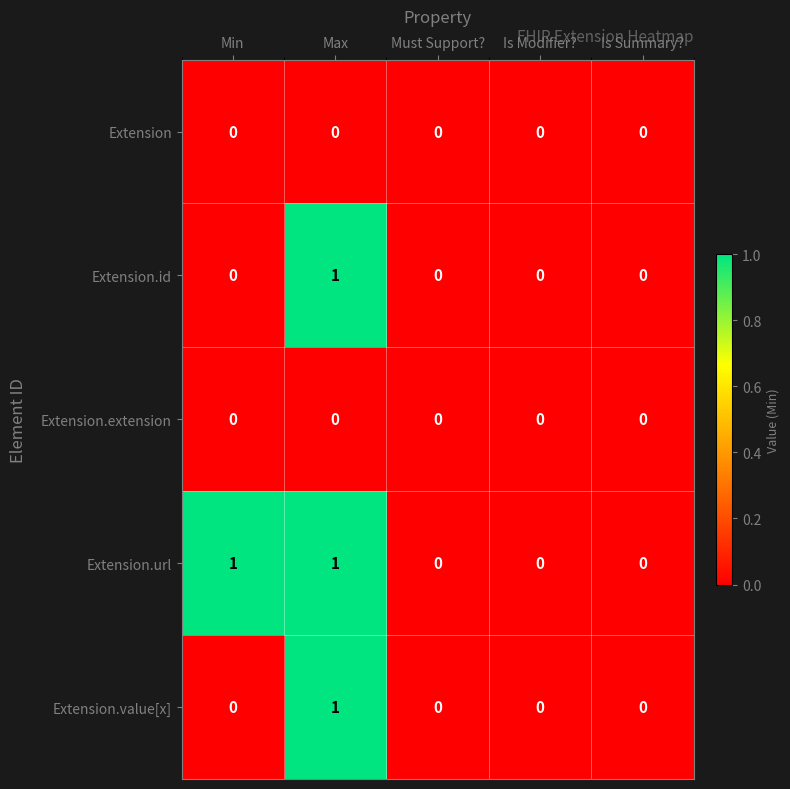

Between Min and Is Modifier?, which series saw the biggest shift?

Extension.url